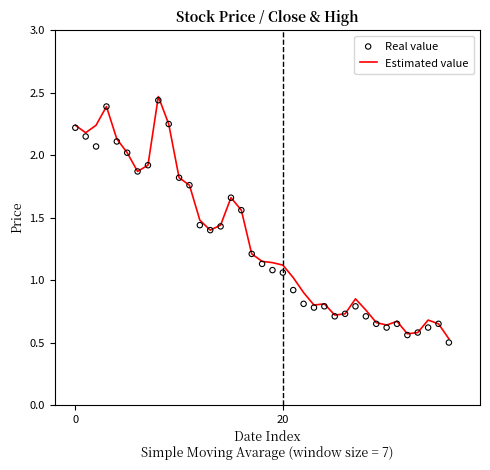

At which category is the sum across all series the highest?

8